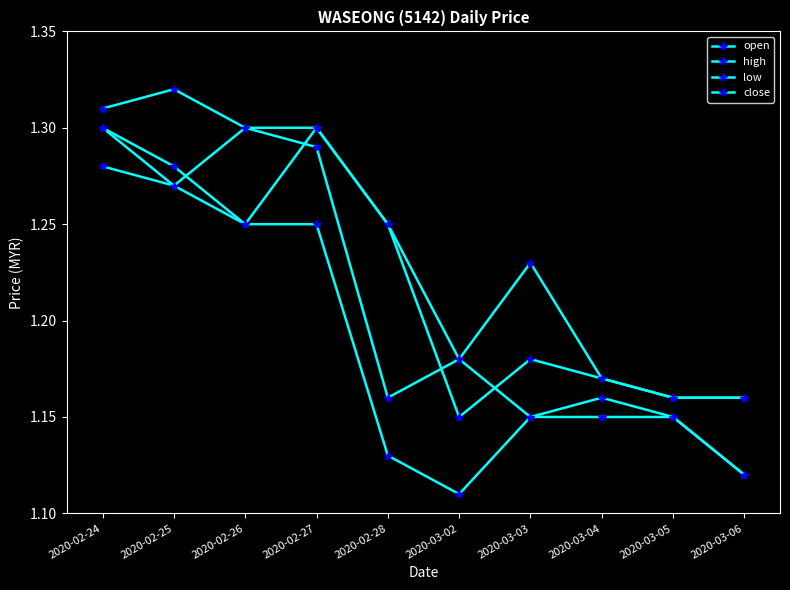

Reading right to left, what are all the values shown in this chart?

open: 1.2	1.2	1.2	1.2	1.1	1.2	1.3	1.2	1.3	1.3
high: 1.2	1.2	1.2	1.2	1.2	1.2	1.3	1.3	1.3	1.3
low: 1.1	1.1	1.1	1.1	1.1	1.1	1.2	1.2	1.3	1.3
close: 1.1	1.1	1.2	1.1	1.2	1.2	1.3	1.3	1.3	1.3